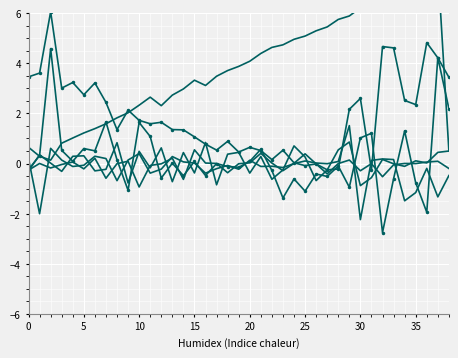

What is the spread (max minus min) of values at 37?

9.2